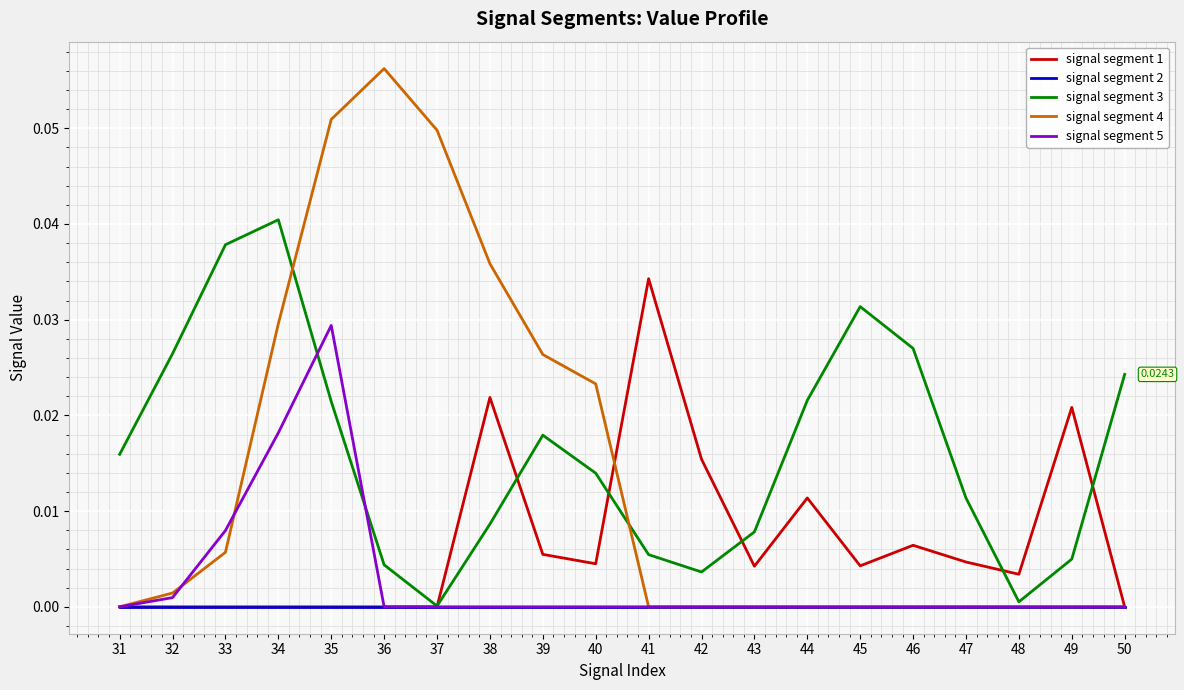

Which series has the widest spread of values?

signal segment 4